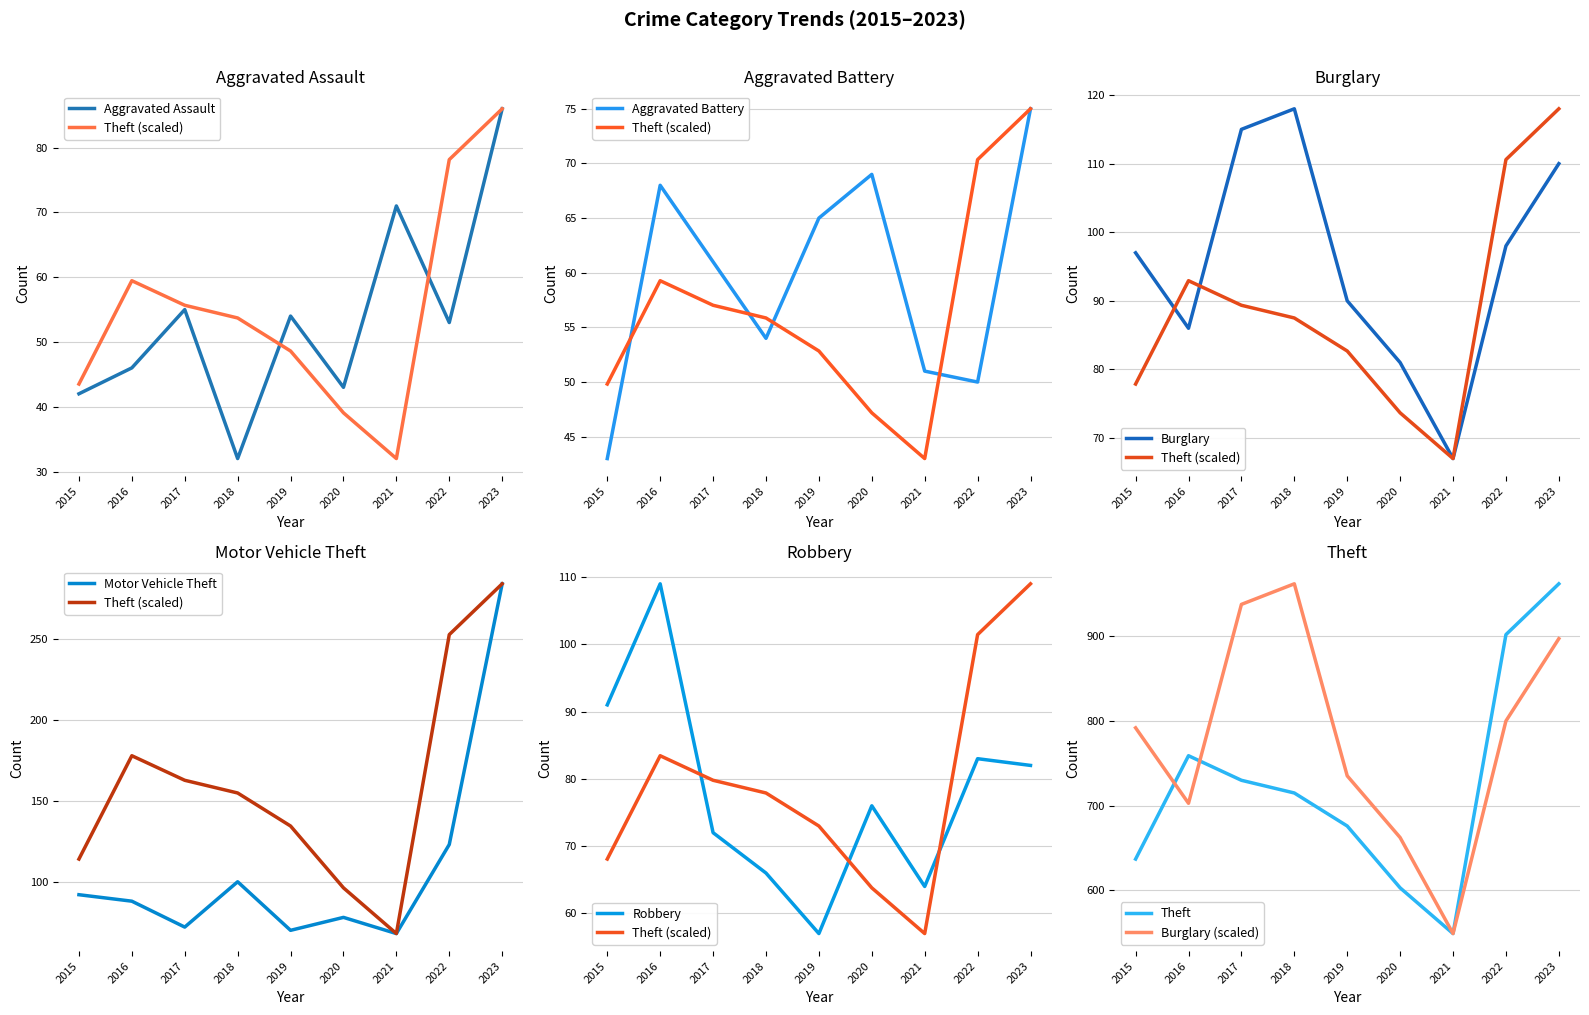

True or false: Aggravated Battery and Motor Vehicle Theft cross at least once.

False